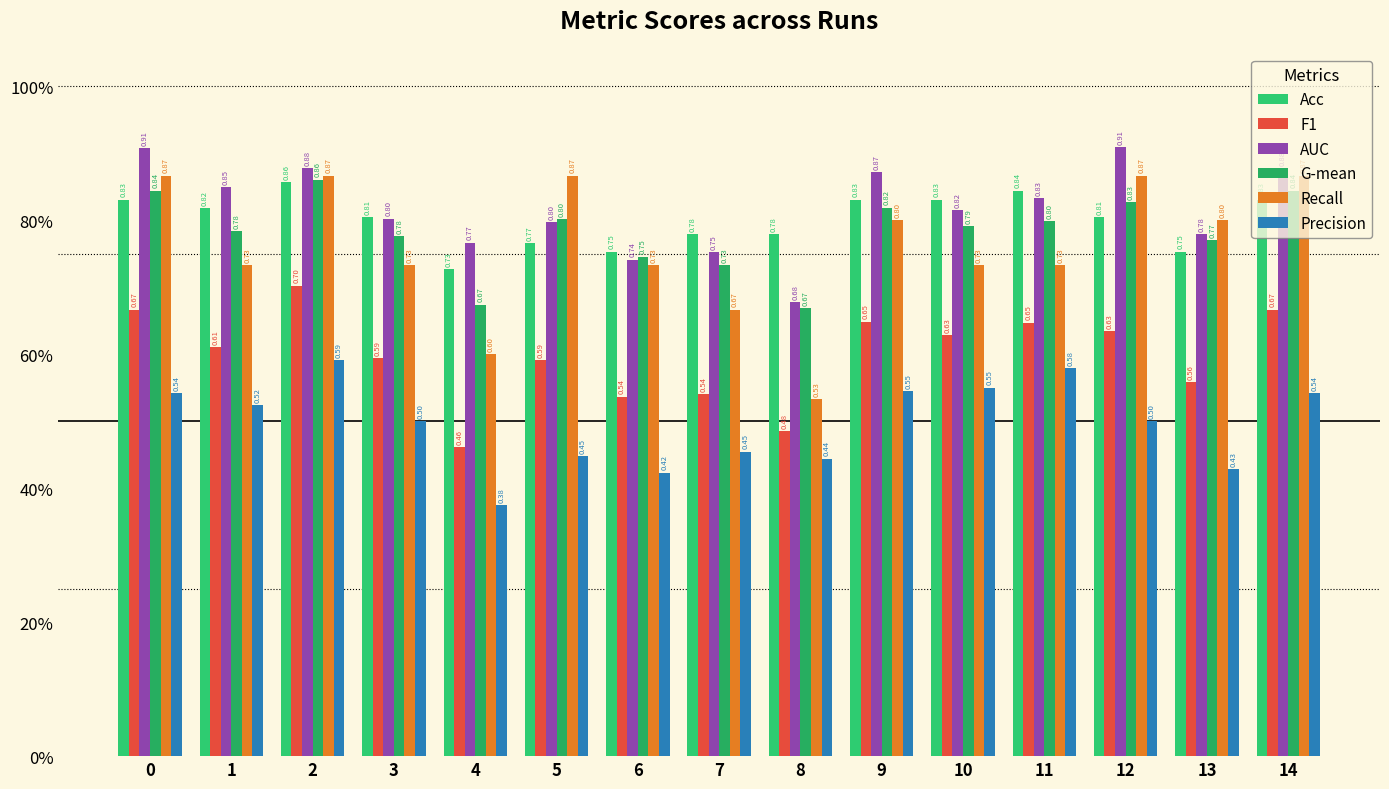

What is the maximum value for Acc?

0.9